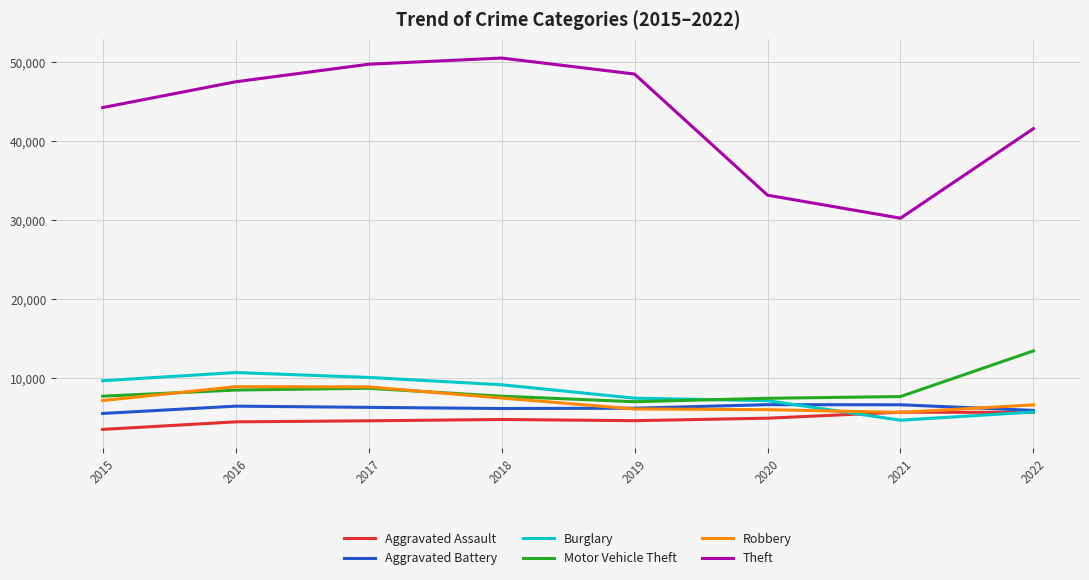

The value of Aggravated Assault at 2015 is 3510. True or false?

True